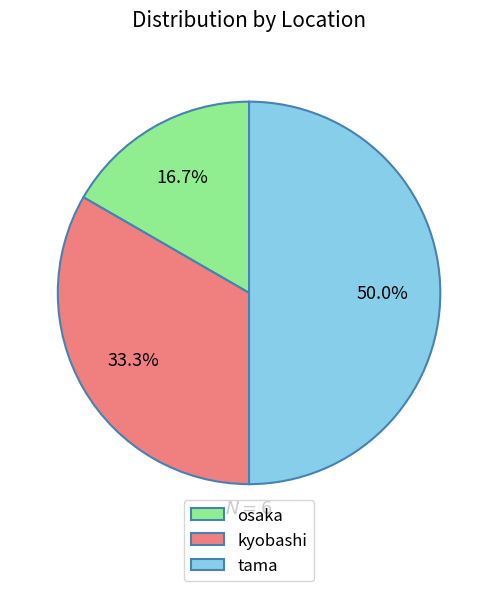

To the nearest percent, what is the average slice percentage?

33%